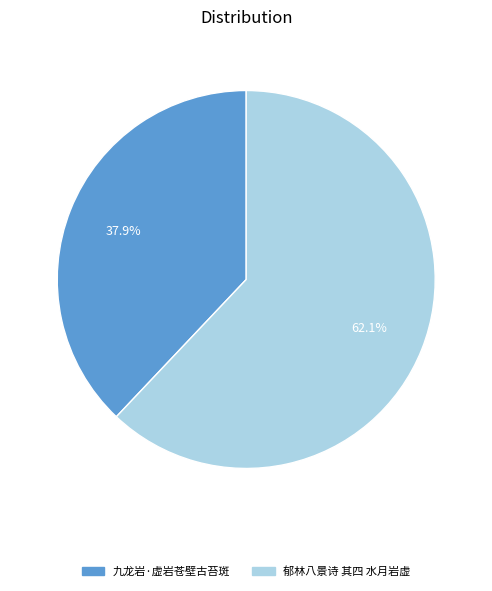

Which category accounts for the majority?

郁林八景诗 其四 水月岩虚